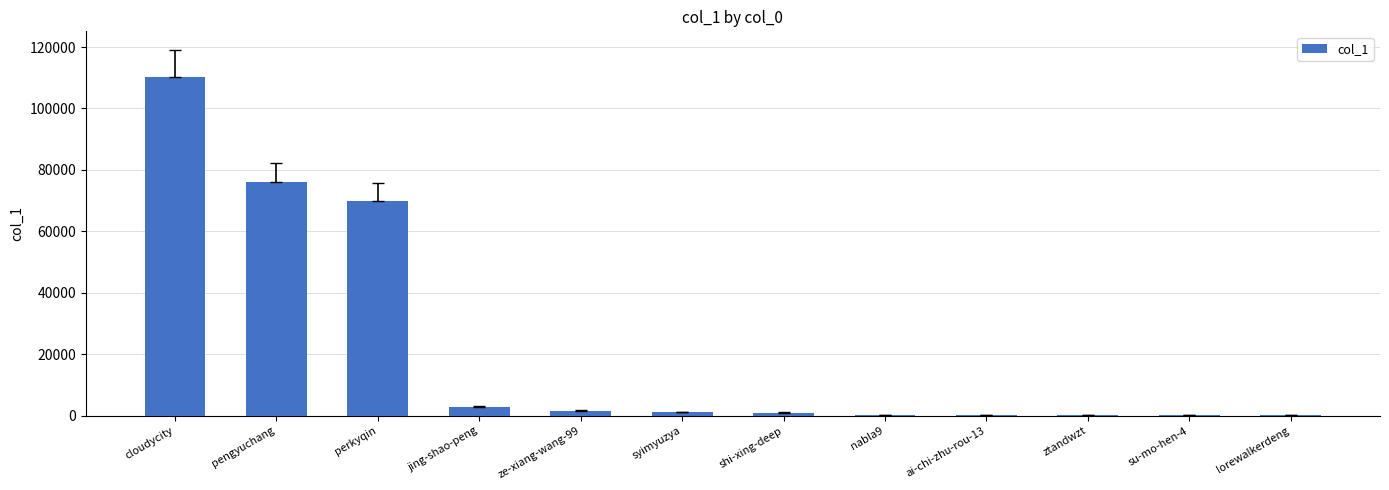

Approximately how many times larger is the value at nabla9 compared to jing-shao-peng?

0.1